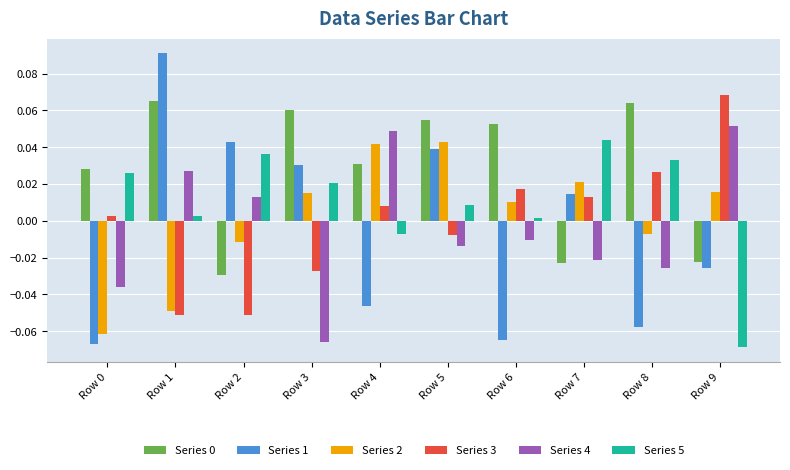

Is the value of Series 2 at Row 8 greater than the value of Series 4 at Row 7?

Yes